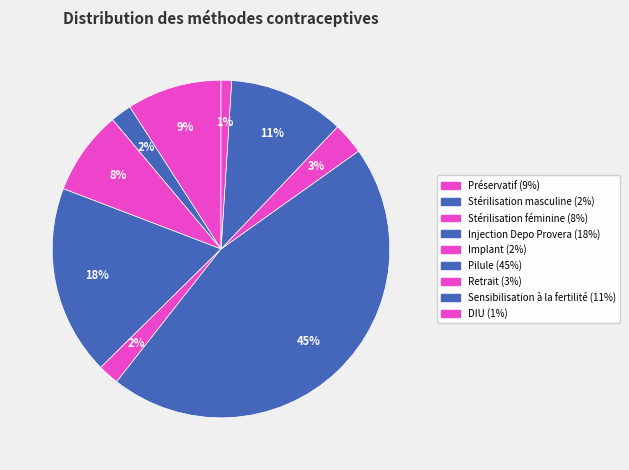

To the nearest percent, what portion does Stérilisation féminine represent?

8%